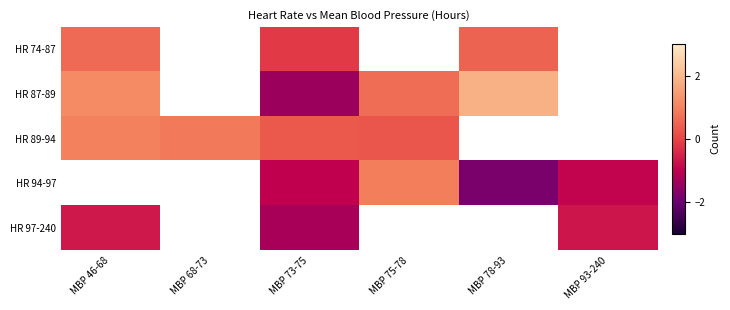

The HR 89-94 series shows 0.1 at MBP 73-75. True or false?

False